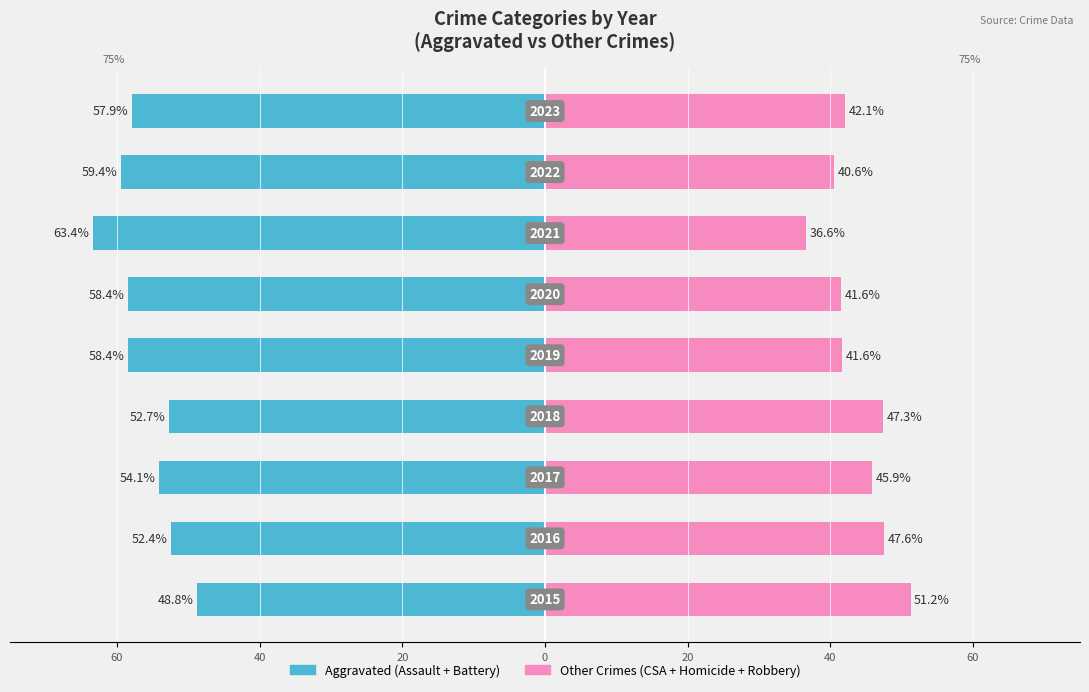

Does the chart contain stacked bars?

No